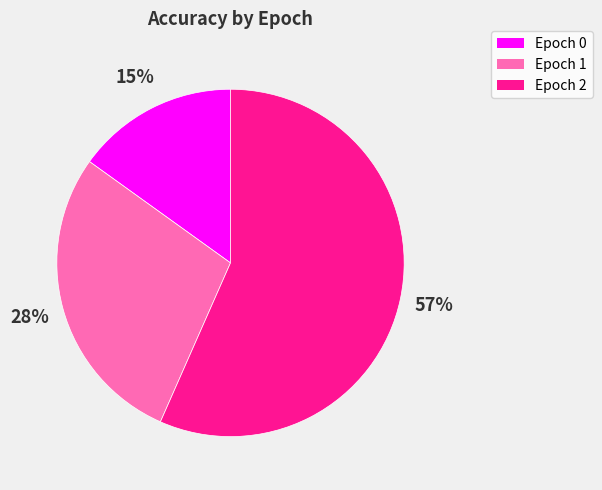

To the nearest percent, what is the combined percentage of Epoch 1 and Epoch 0?

43%